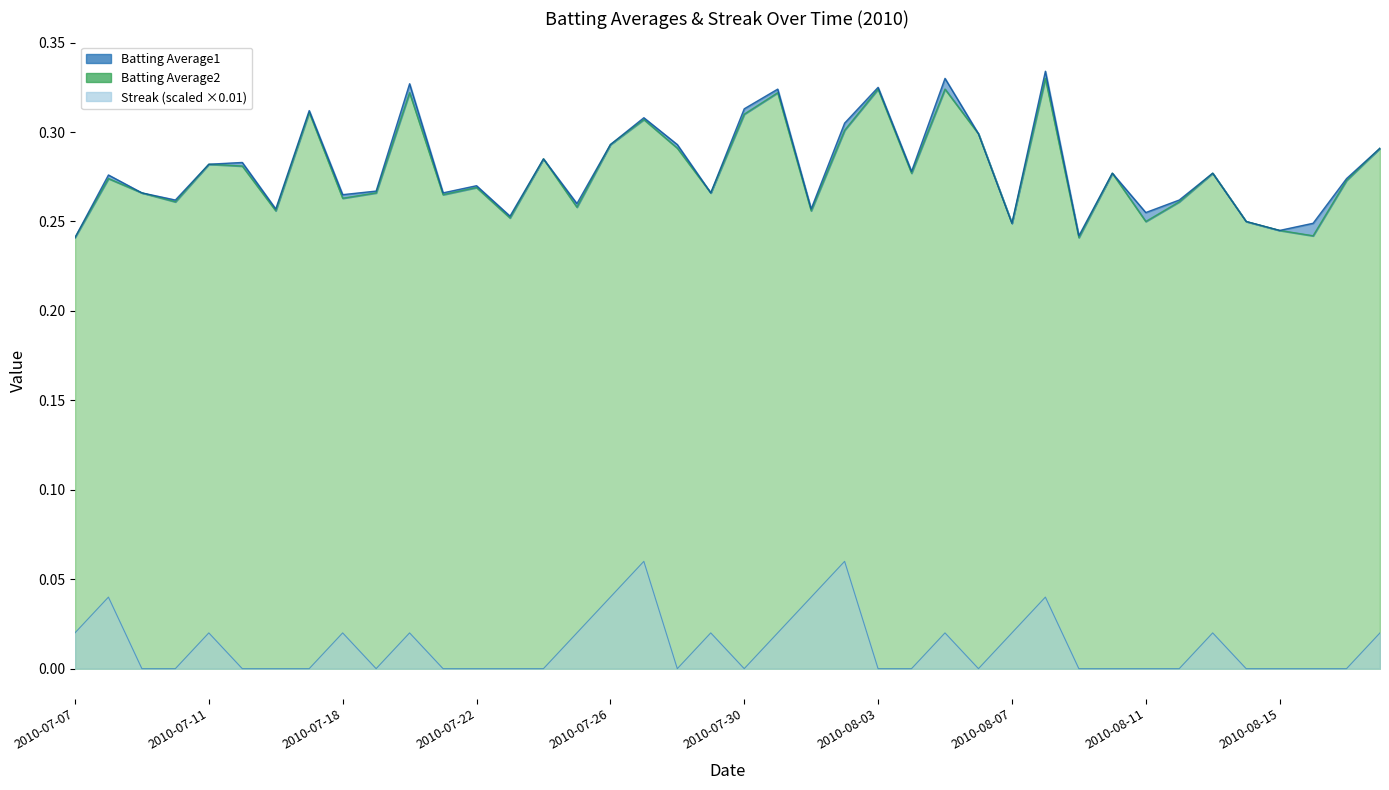

At which category does Streak reach its first local valley?

2010-07-19